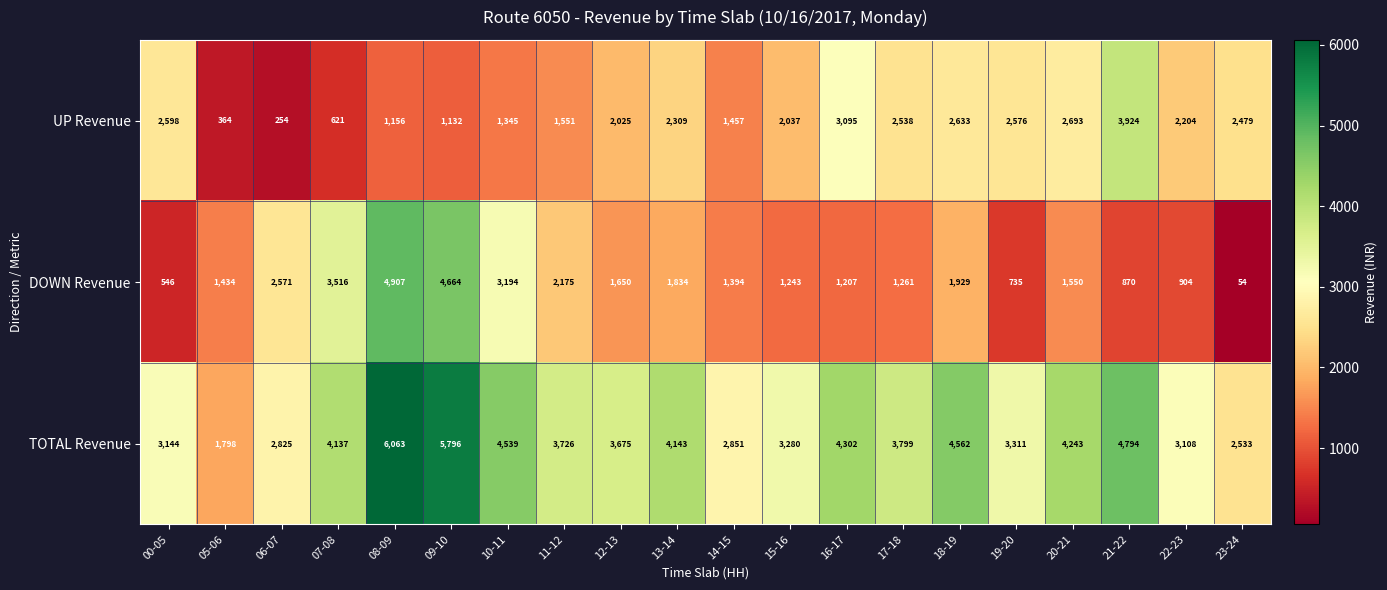

The DOWN Revenue series shows 690 at 20-21. True or false?

False